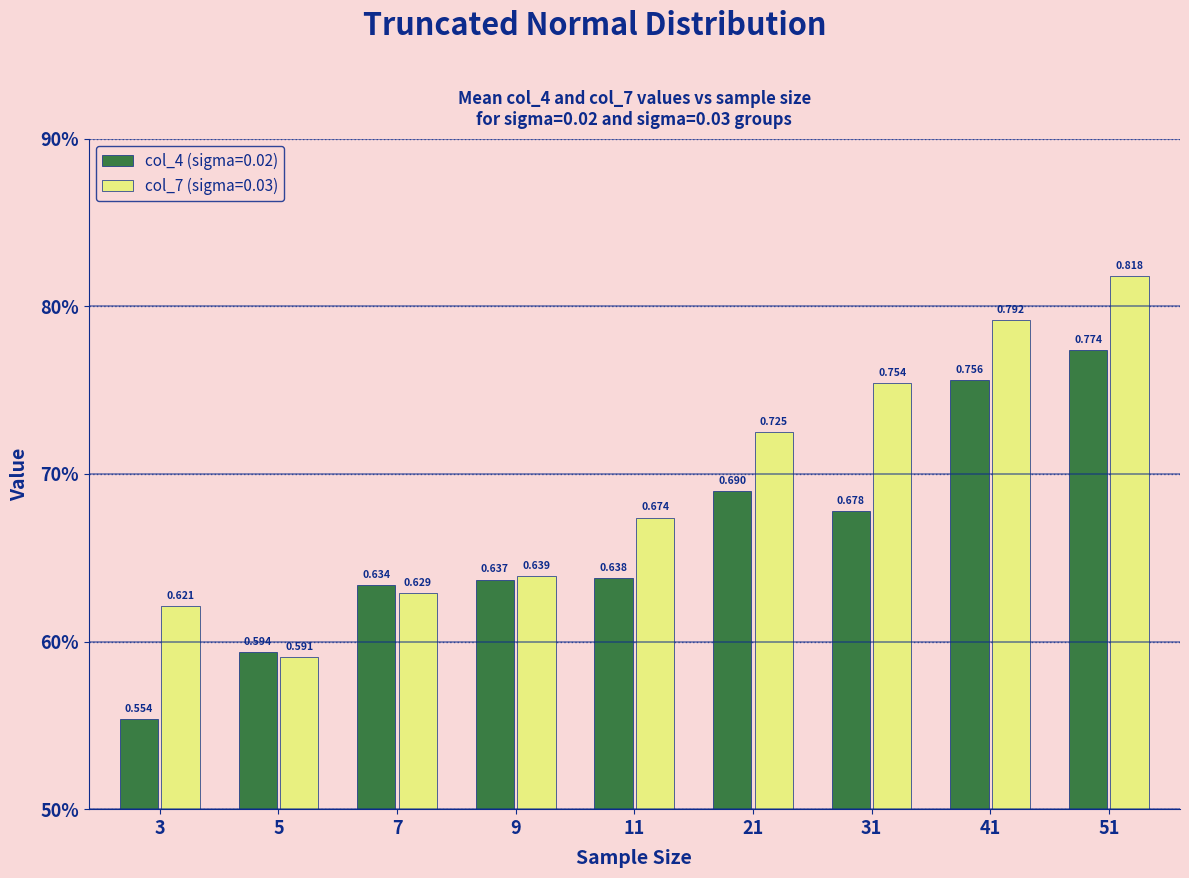

Which category has the lowest value in the col_7 (sigma=0.03) series?

5